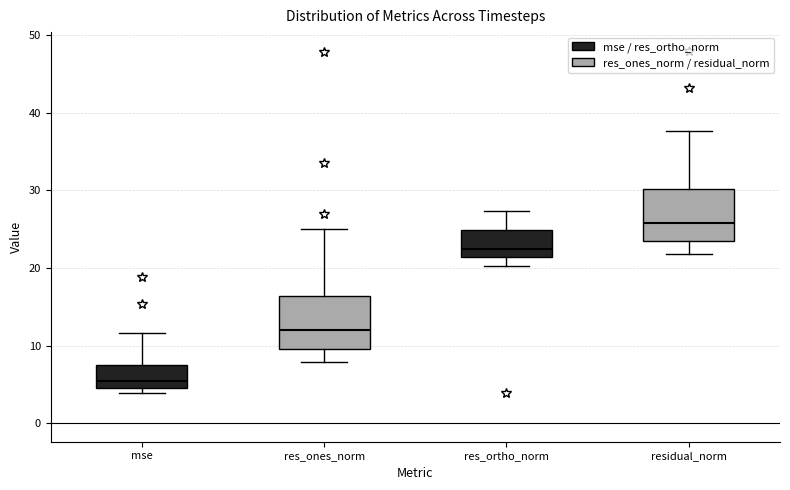

Where does the upper whisker of the box for residual_norm end on the y-axis? The values are not printed on the chart, so give them approximately, as read against the axis.

38